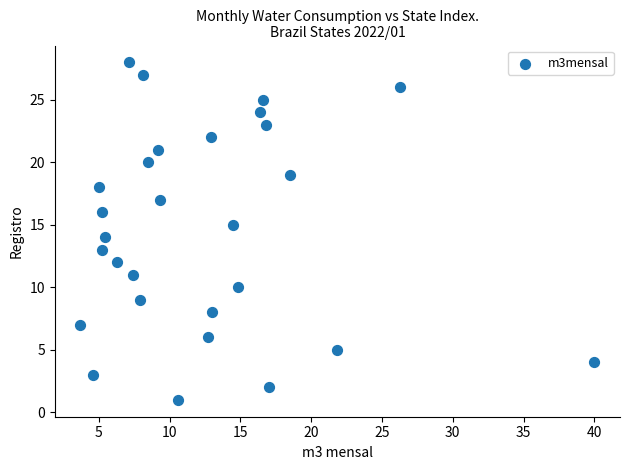

What is the range of Y values (max minus min)?

27